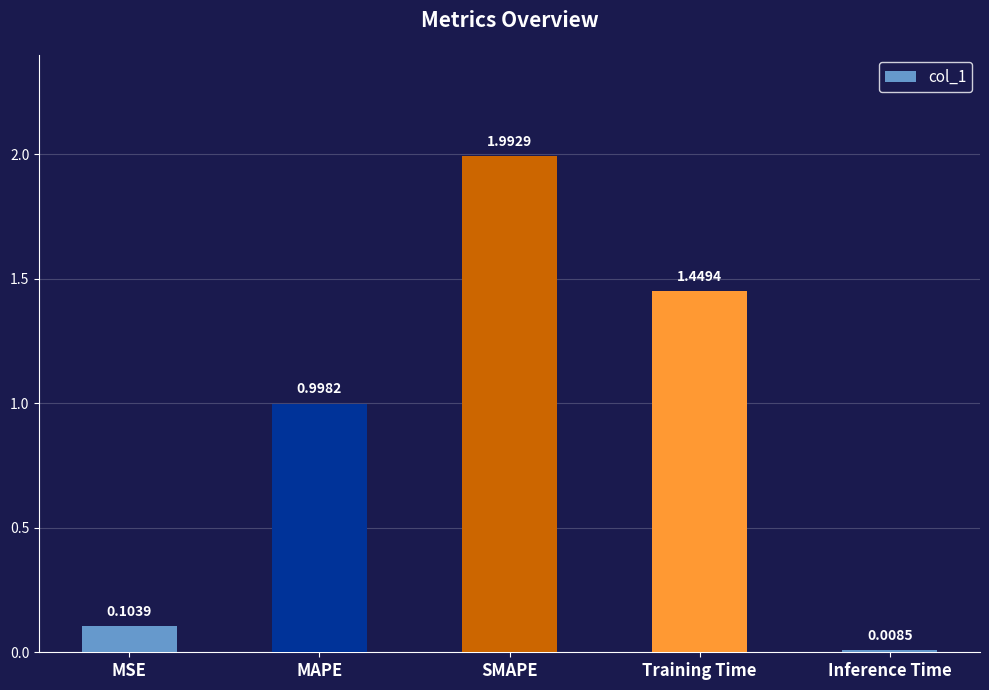

Between Training Time and Inference Time, which is larger?

Training Time